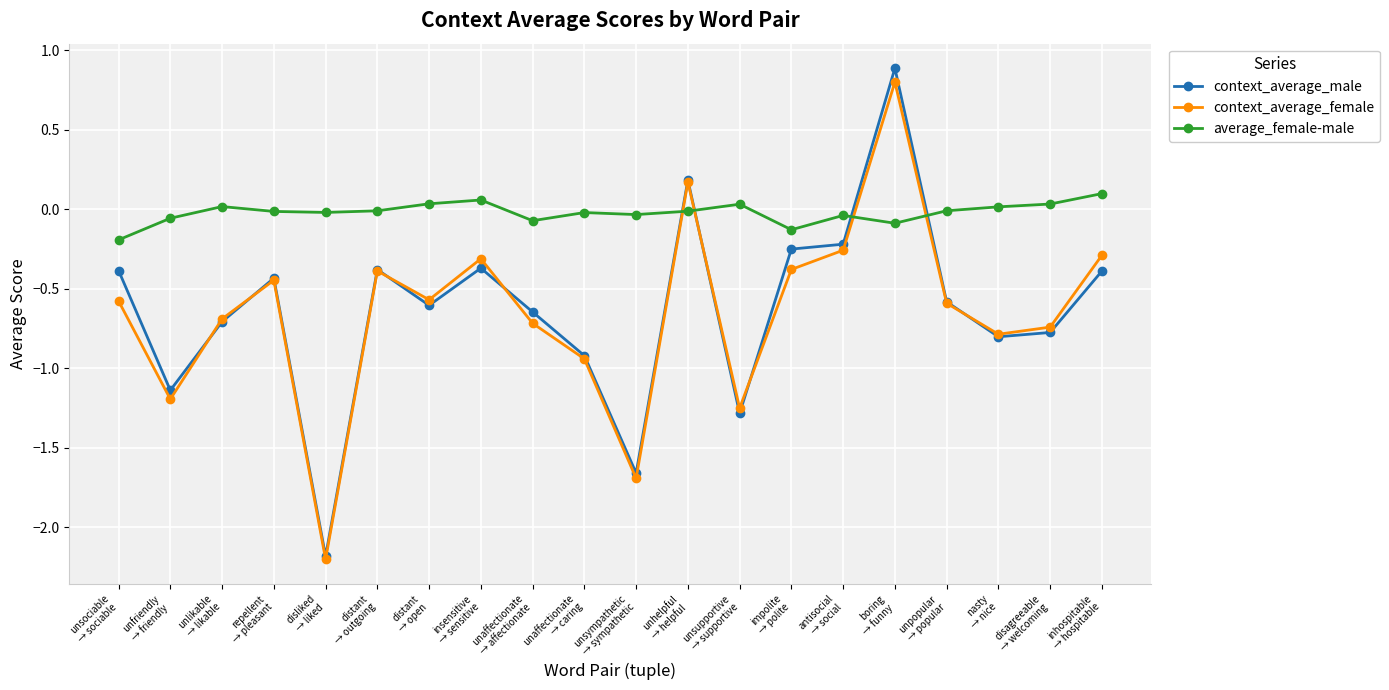

Which series has the largest total across all categories?

average_female-male